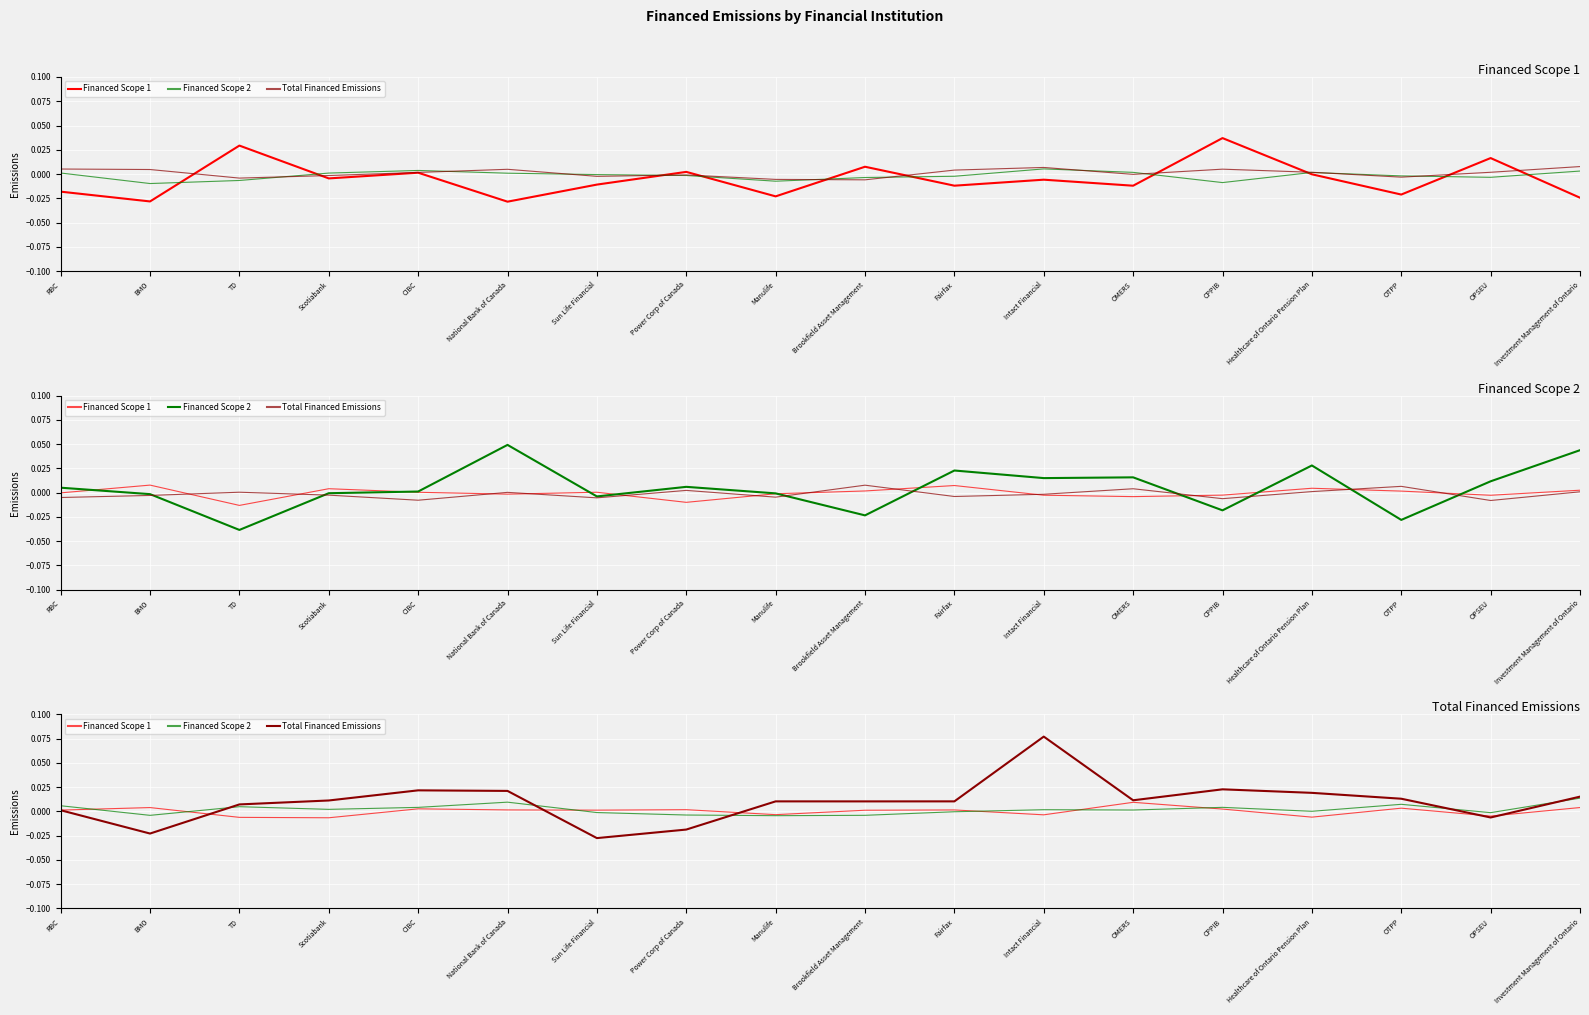

After their last crossing, which series has the higher values: Total Financed Emissions or Financed Scope 2?

Total Financed Emissions